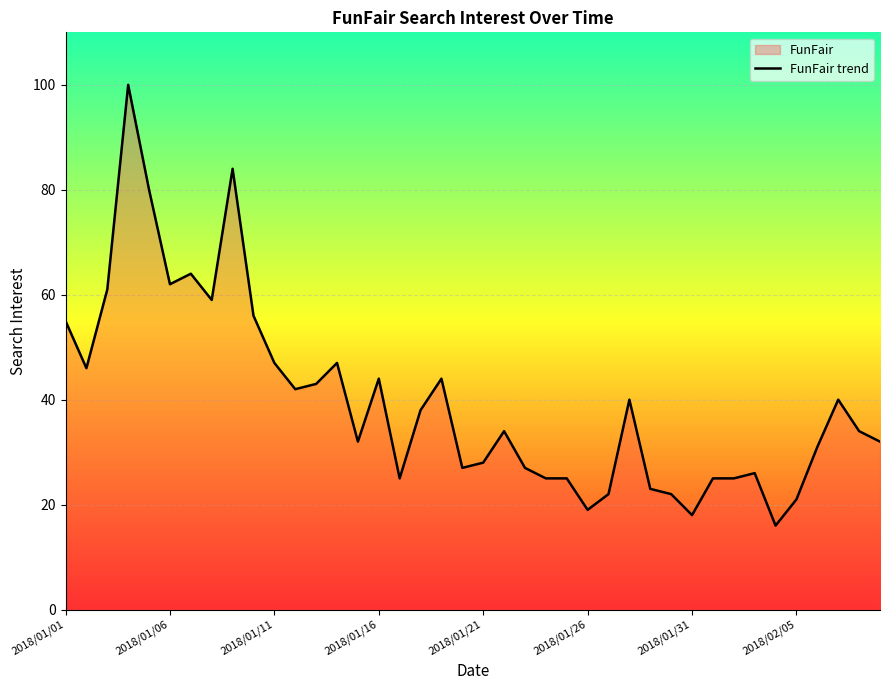

How many distinct data groups are displayed?

1